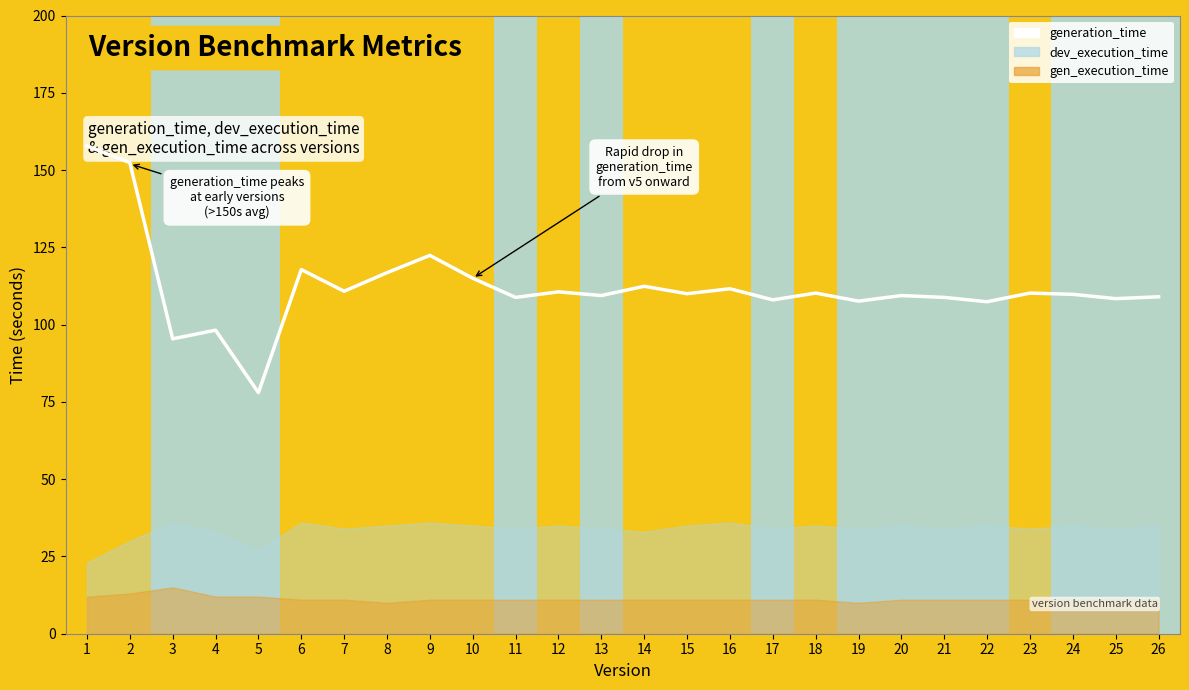

Reading left to right, extract all data points from this chart.

1=157.8	2=152.4	3=95.4	4=98.2	5=78.0	6=117.8	7=110.8	8=116.8	9=122.4	10=115.0	11=108.8	12=110.6	13=109.4	14=112.4	15=110.0	16=111.6	17=108.0	18=110.2	19=107.6	20=109.4	21=108.8	22=107.4	23=110.2	24=109.8	25=108.4	26=109.0